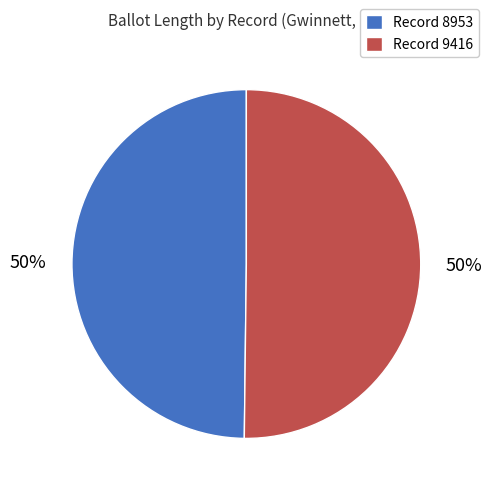

Approximately how many times larger is the value at Record 8953 compared to Record 9416?

1.0